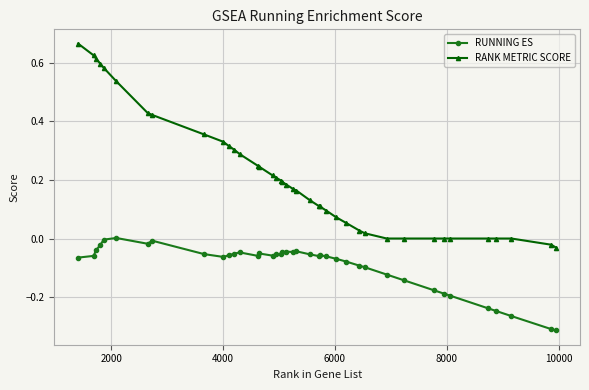

What is the sum of all RUNNING ES values?

-3.7